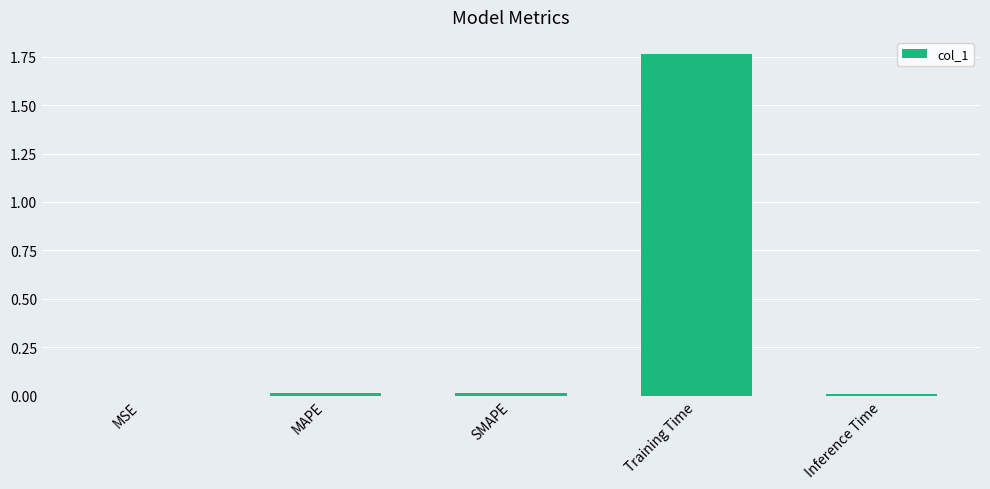

Which category has the highest value across all series?

Training Time